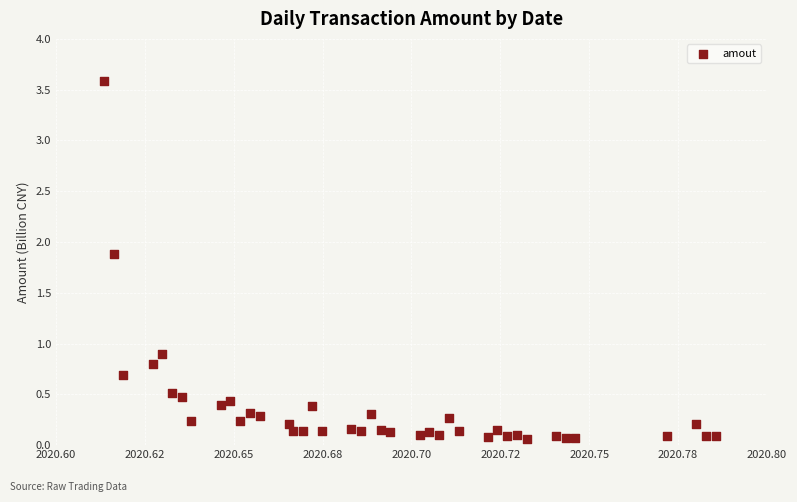

What Y value in the scatter plot is closest to 1?

0.9